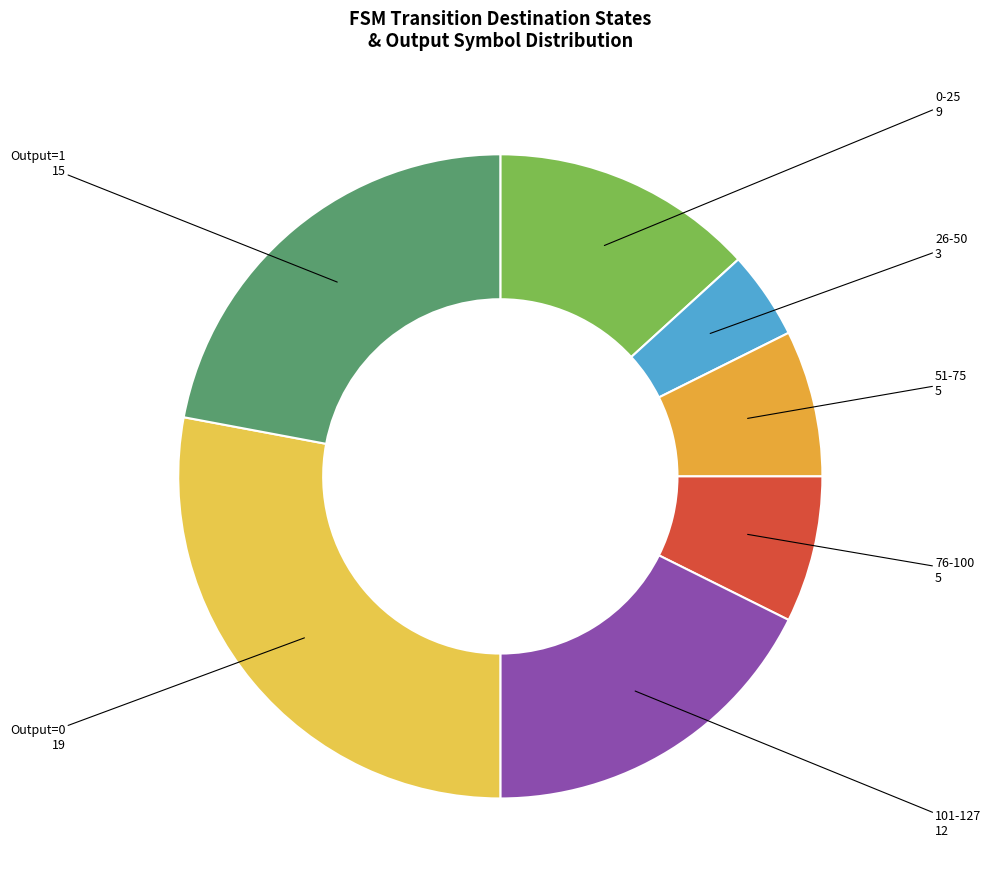

Is there any slice that represents more than half of the pie?

No